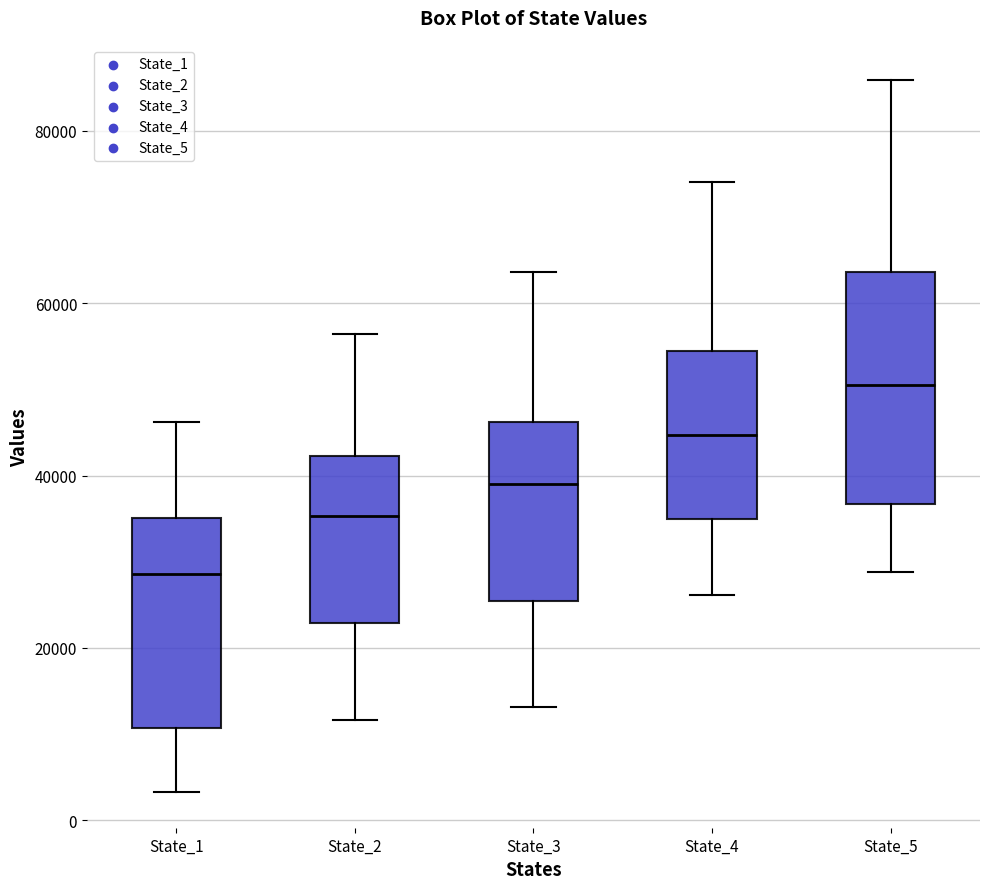

Comparing the boxes themselves (not the whiskers), which one is the tallest?

State_5